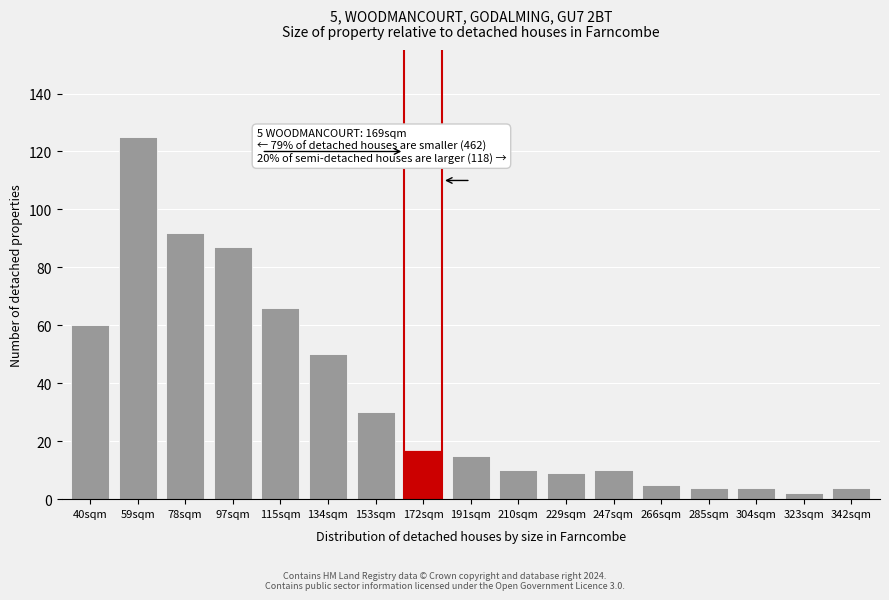

Reading left to right, what are all the values shown in this chart?

60	125	92	87	66	50	30	17	15	10	9	10	5	4	4	2	4